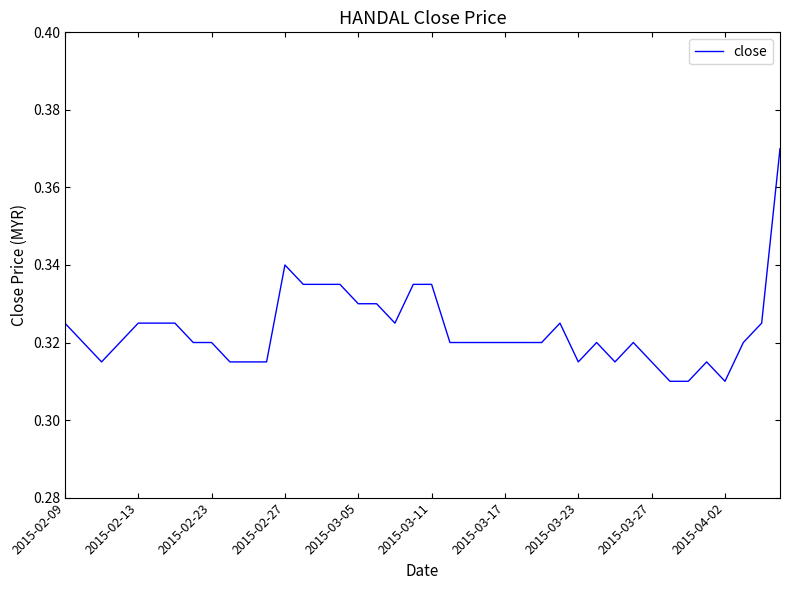

How many lines are shown in the chart?

1